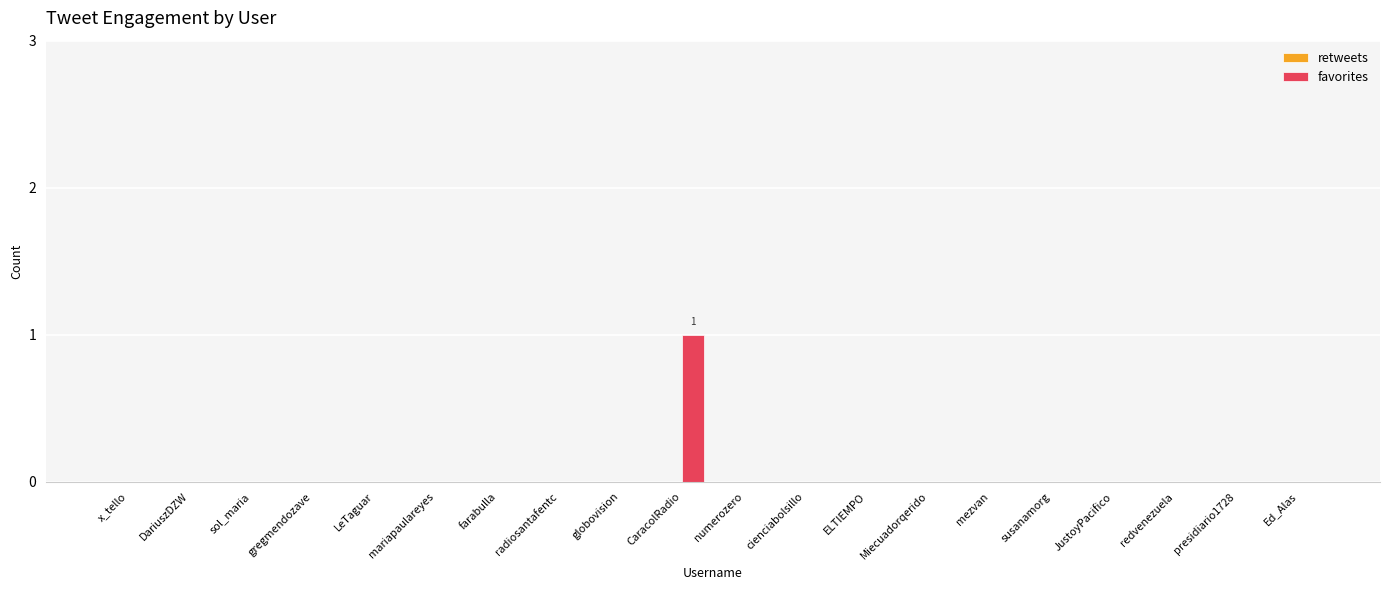

Which label corresponds to the largest value in the chart?

CaracolRadio